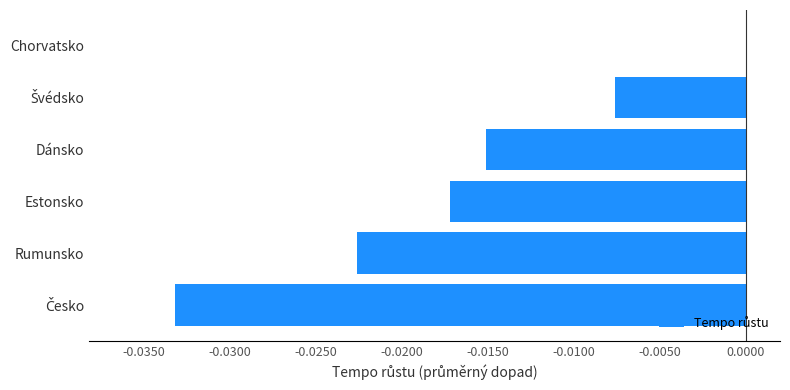

Between Chorvatsko and Dánsko, which is larger?

Chorvatsko